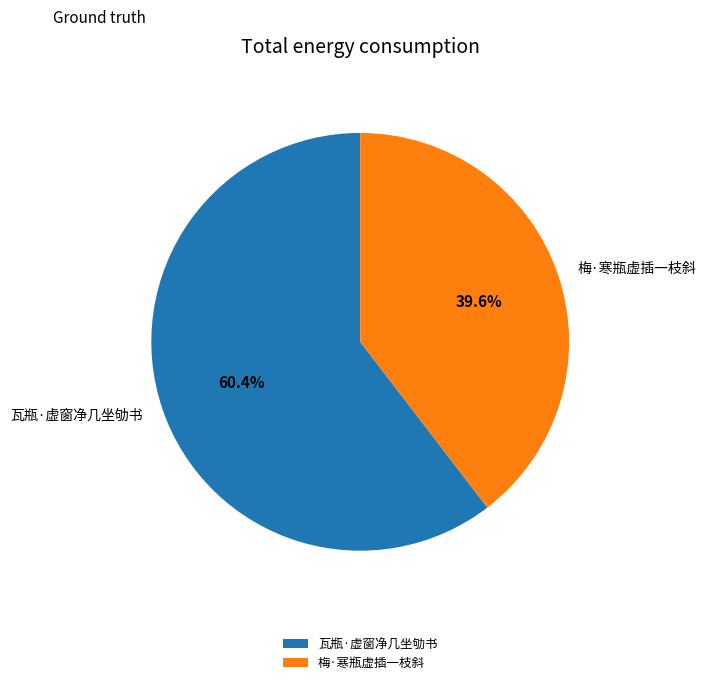

Does any single category account for the majority?

Yes